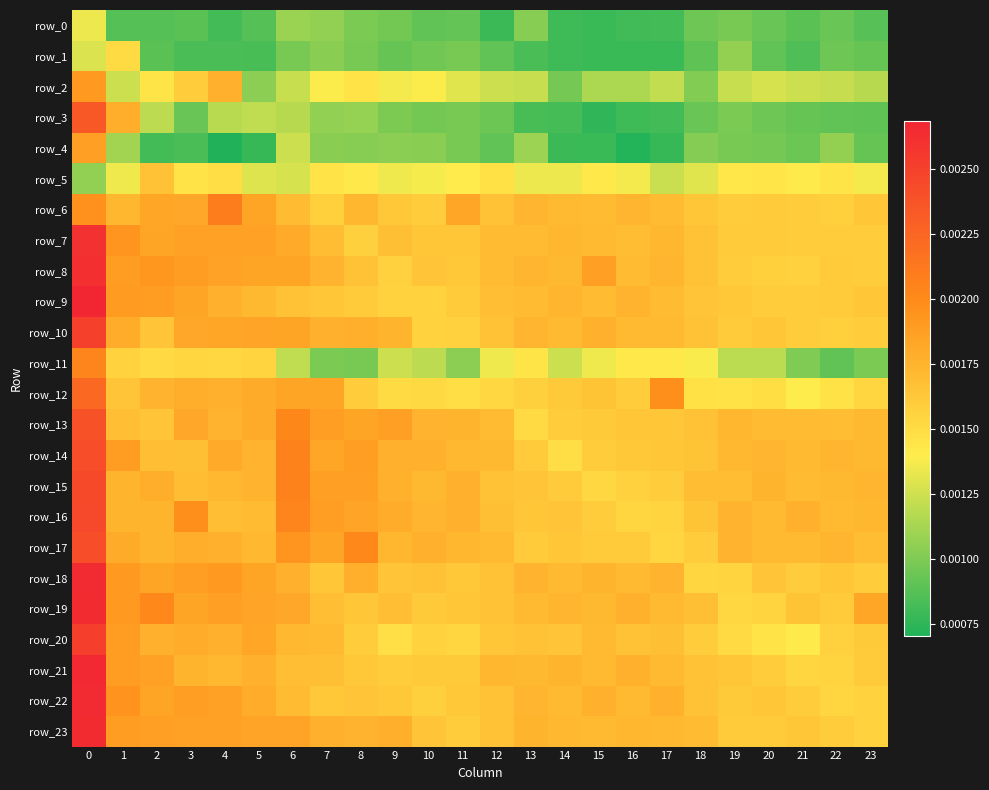

Is it true that row_6 equals 0.0 at 12?

False